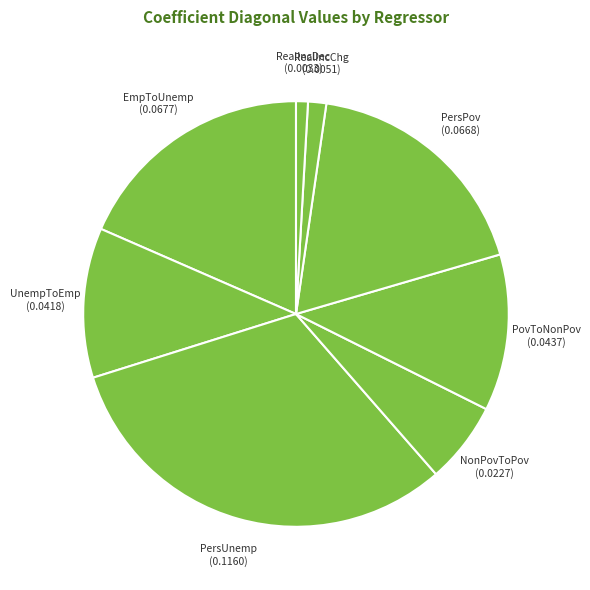

How many segments does this pie chart have?

8